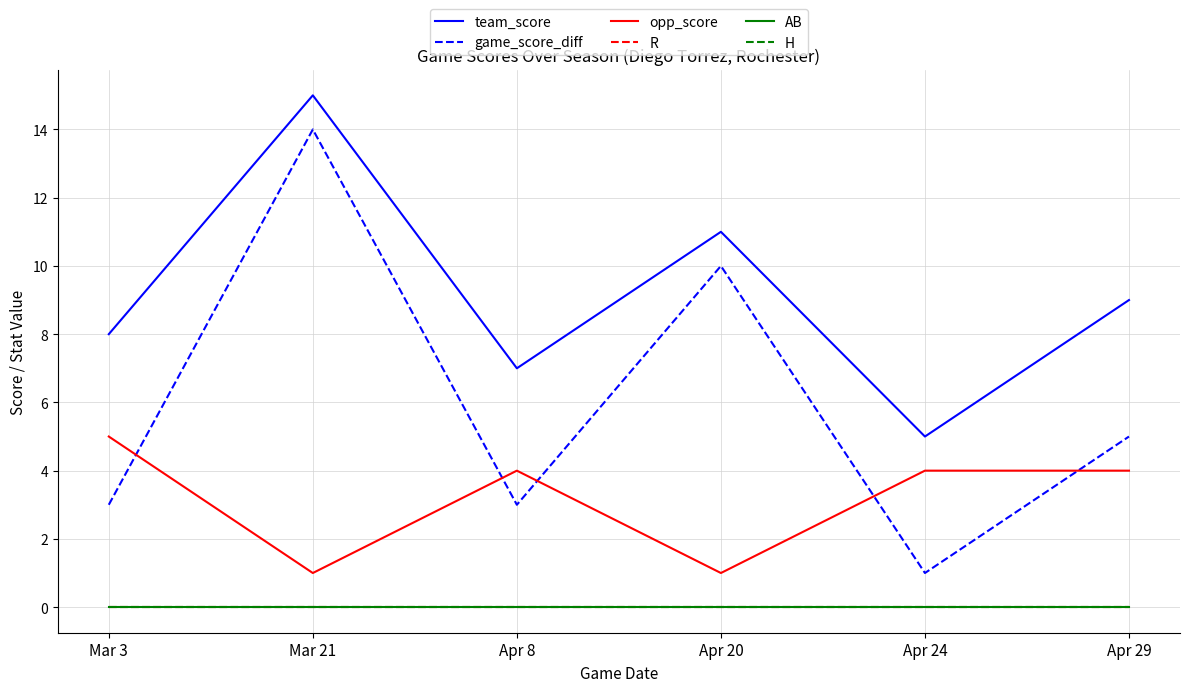

Does the chart display data point markers on the line(s)?

No